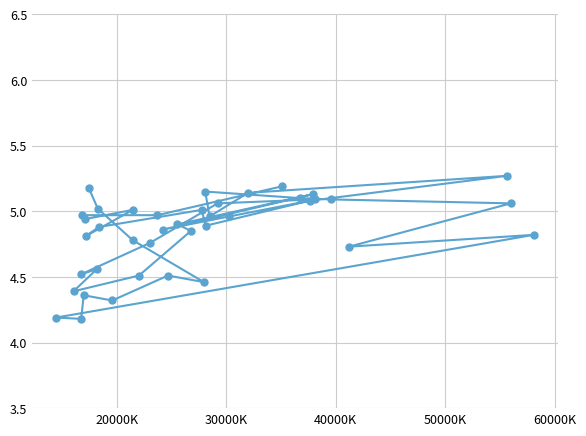

What is the difference between the maximum and minimum values?

1.1